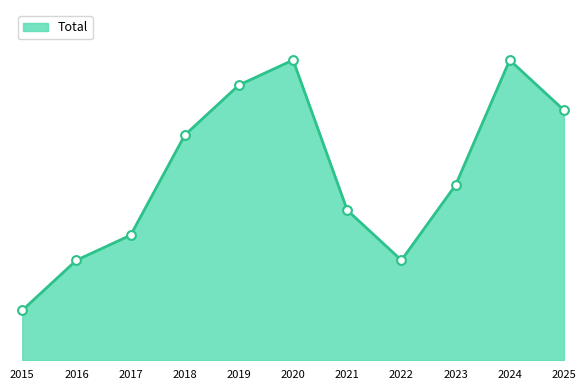

What is the change in value from 2020 to 2021?

-6